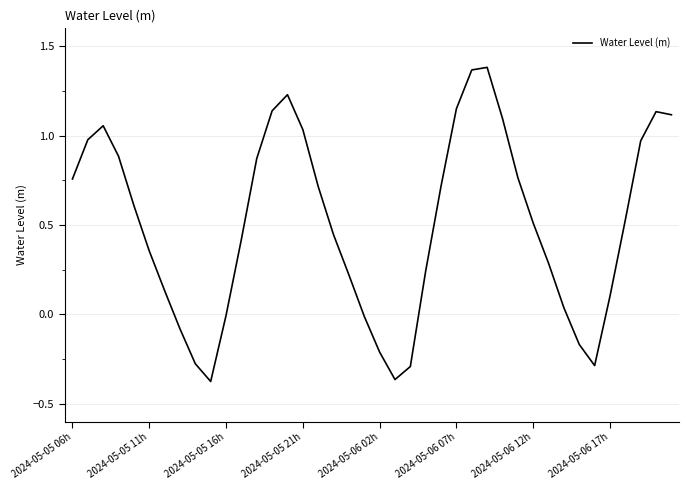

How many series are shown in this chart?

1